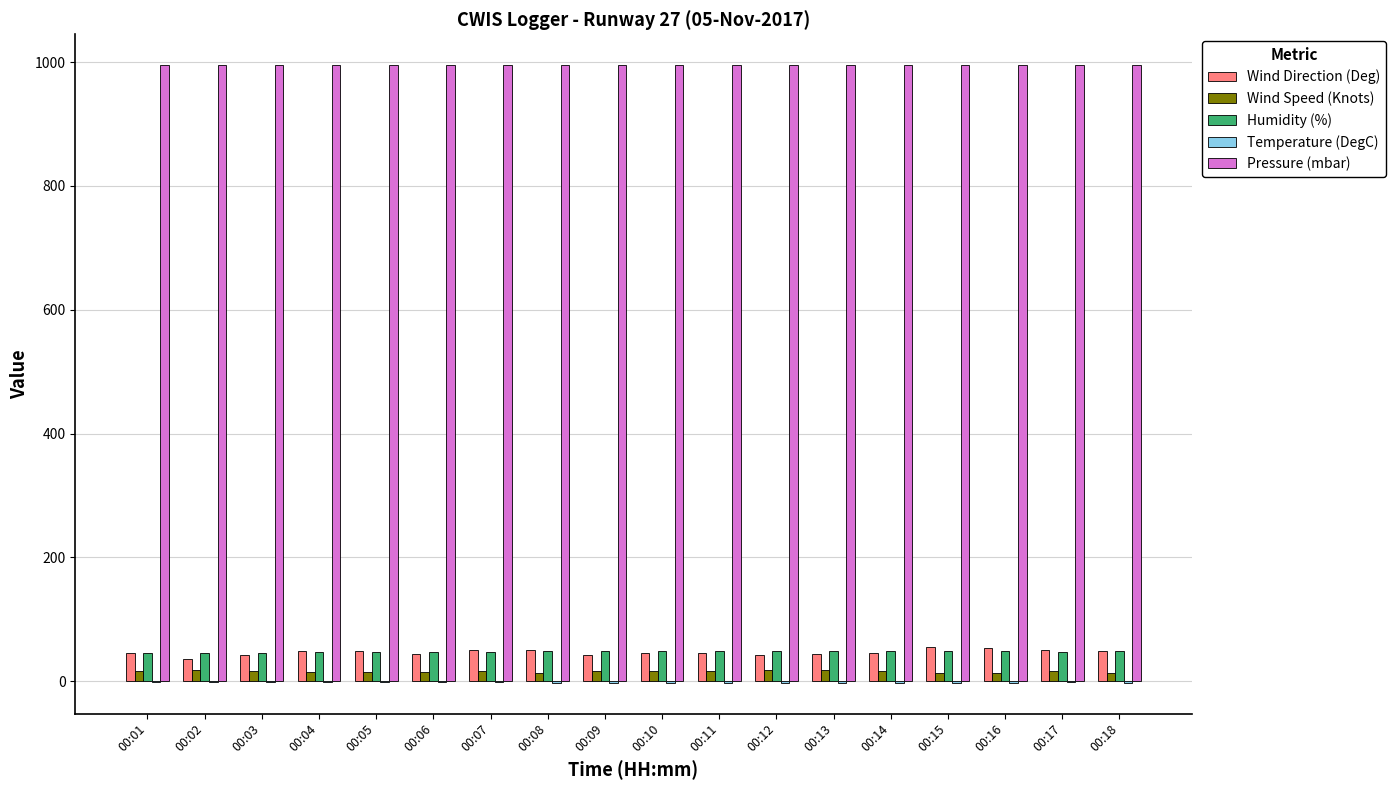

Count the number of categories in the chart.

18